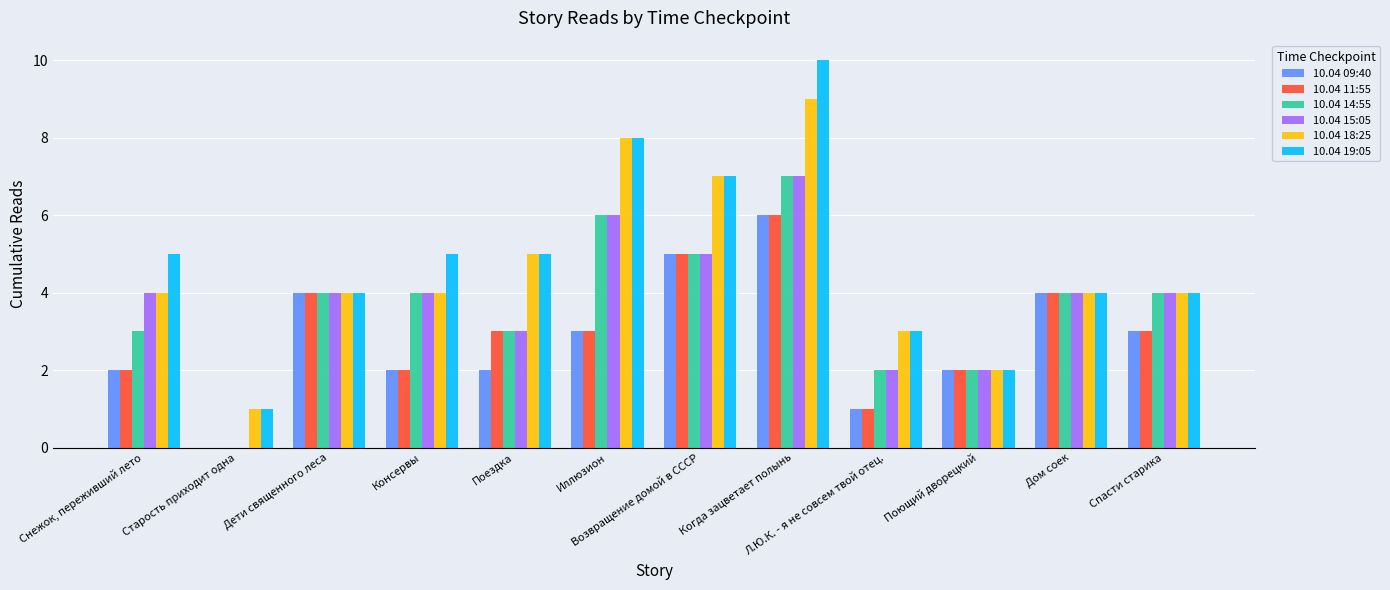

Which series has the widest spread of values?

10.04 19:05